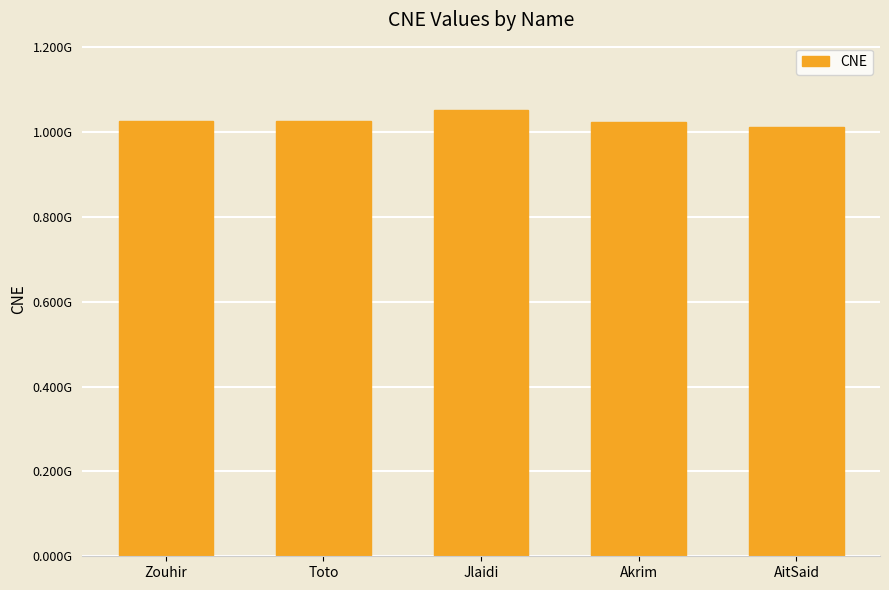

What is the label of the 5th bar from the right?

Zouhir